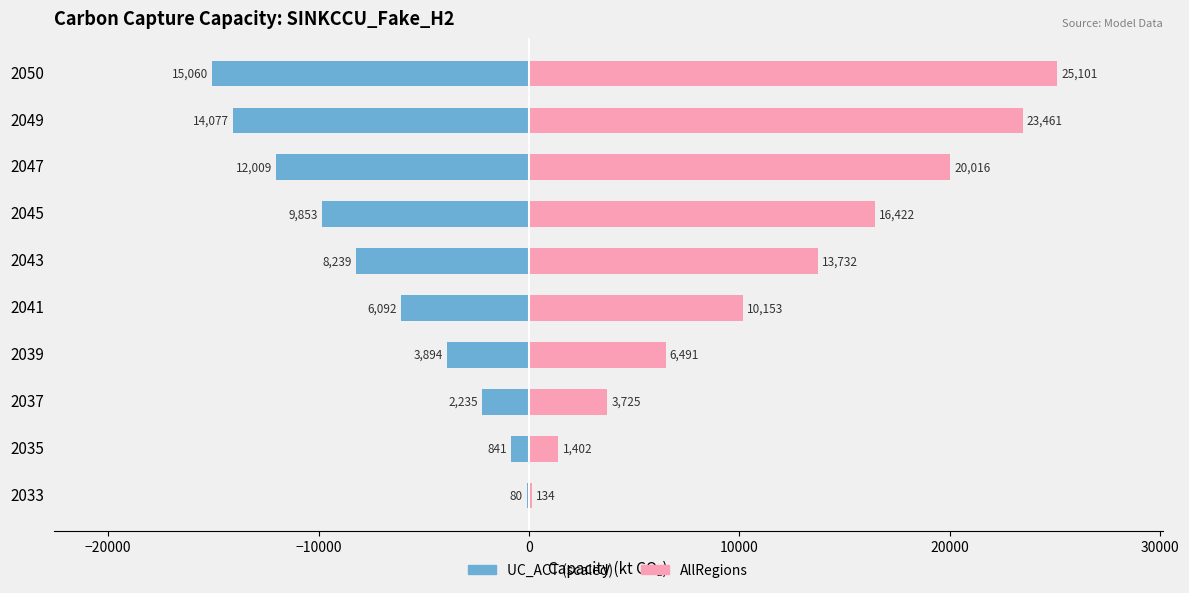

Is the value of UC_ACT (scaled) at 2041 greater than the value of AllRegions at 2041?

No